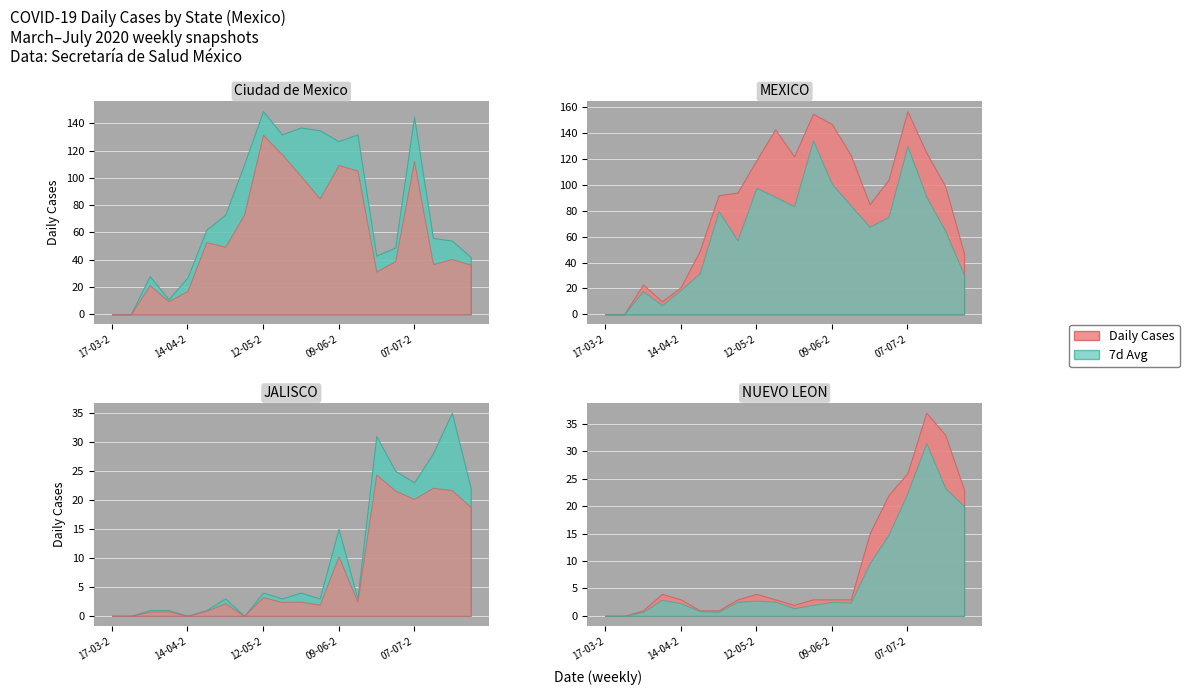

The value of NUEVO LEON at 07-04-2020 is 6. True or false?

False